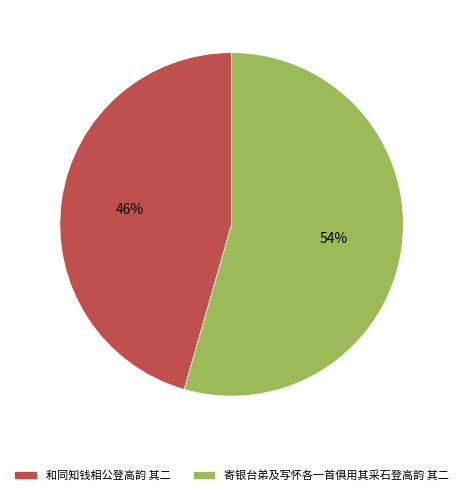

True or false: 和同知钱相公登高韵 其二 accounts for 52% of the total.

False